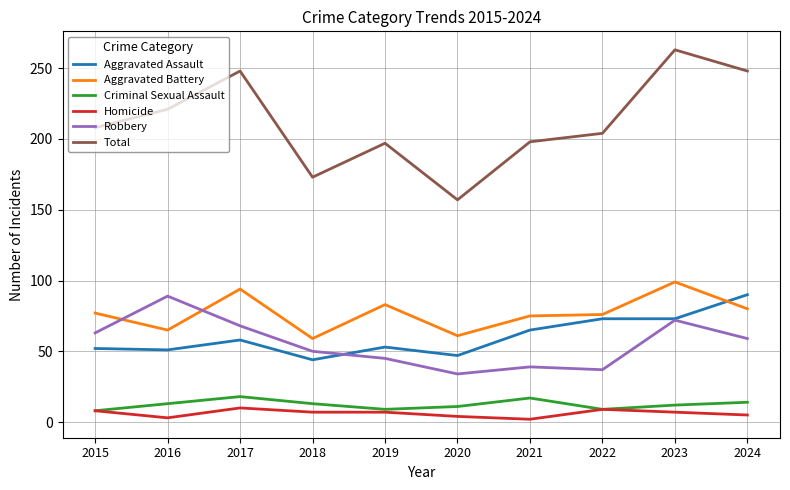

What is the total value across all series at 2023?

526